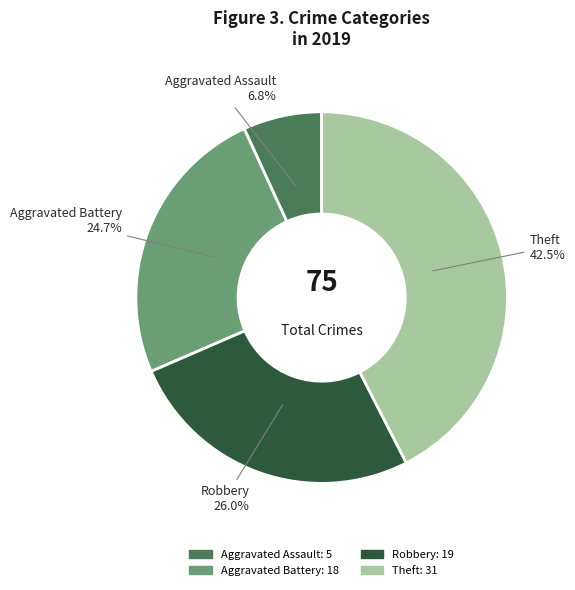

What percentage is NOT represented by Aggravated Battery?

75.3%